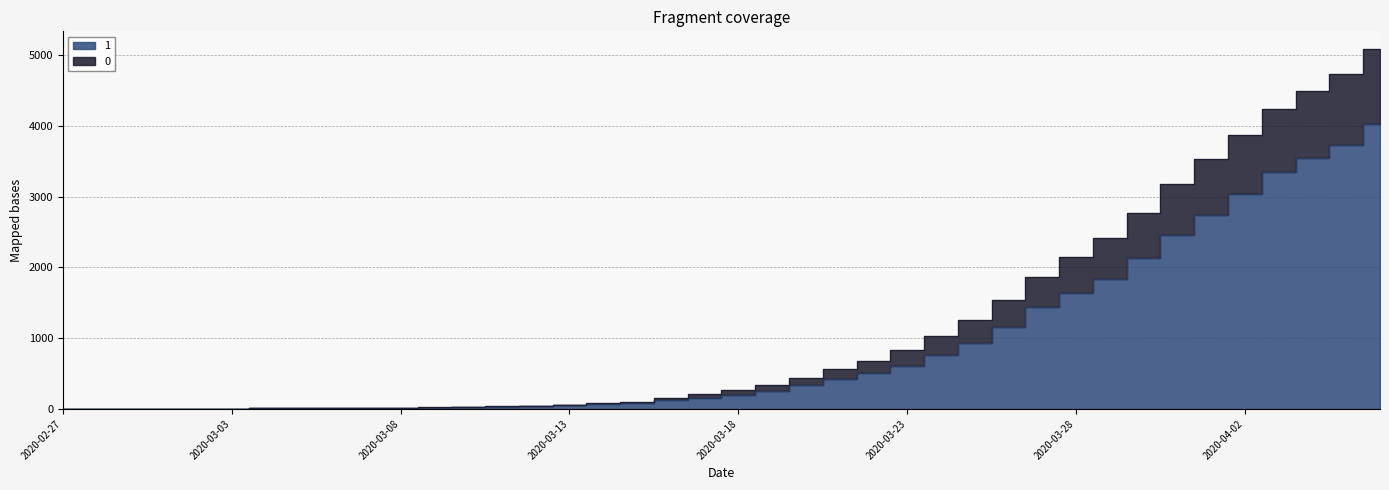

What is the label of the 15th point from the left?

2020-03-12